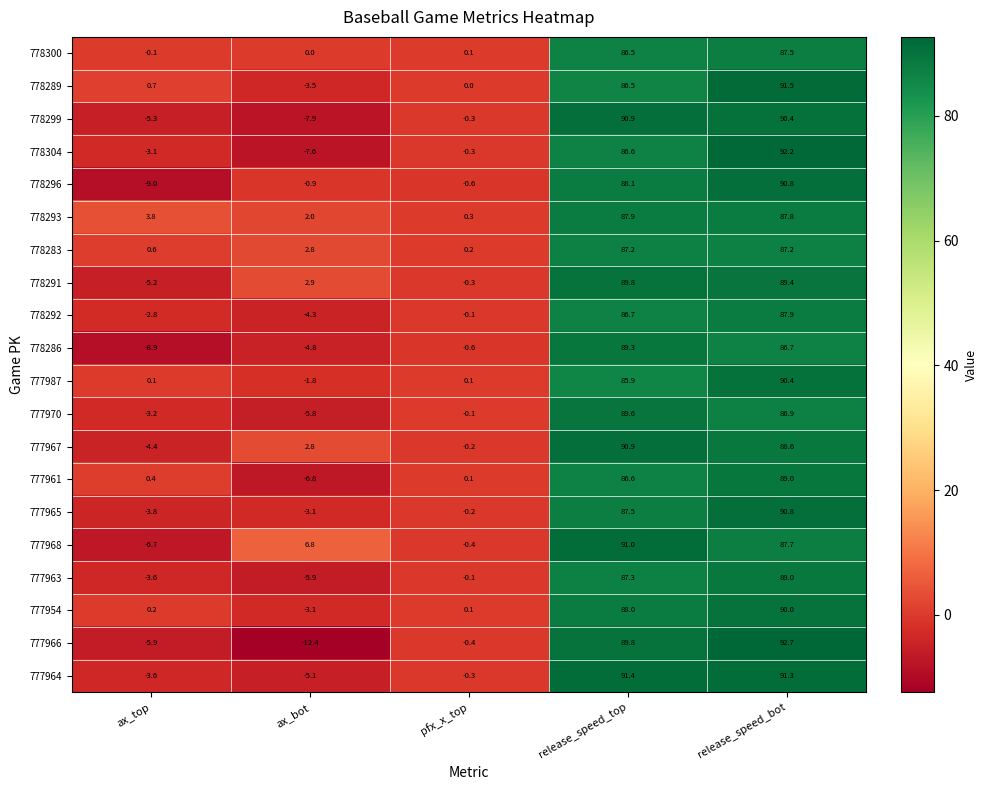

What is the sum of all 778304 values?

167.8